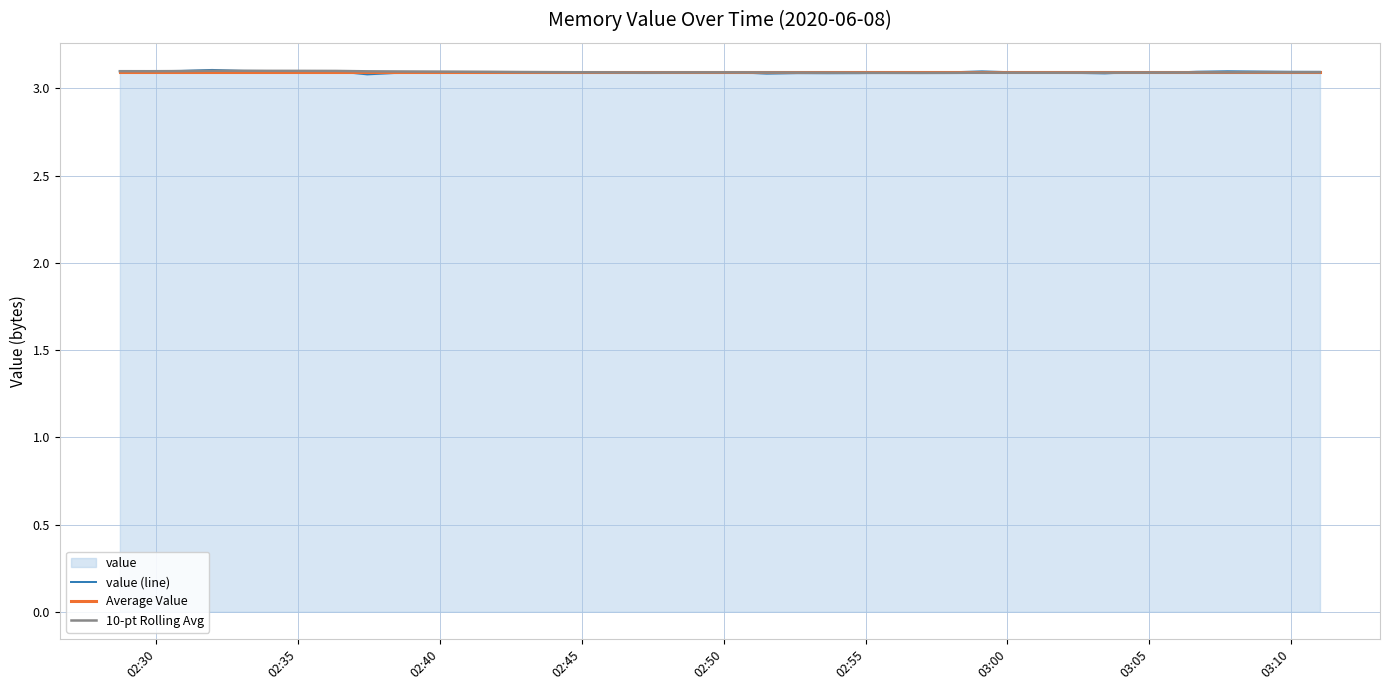

Which series has the largest range (max minus min)?

value (line)